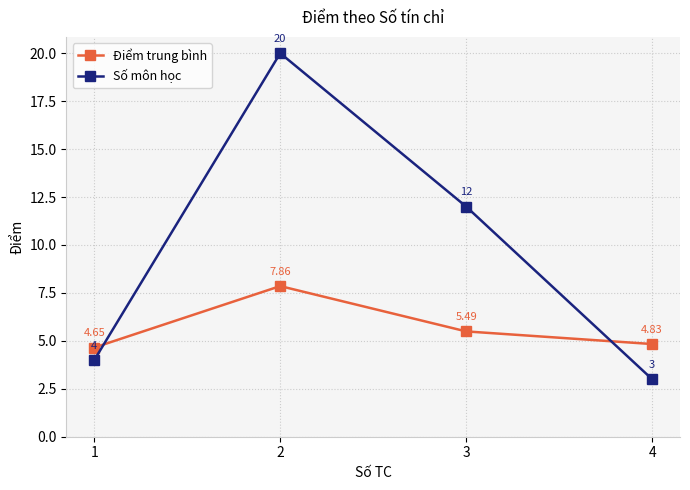

Which series has the largest total across all categories?

Số môn học